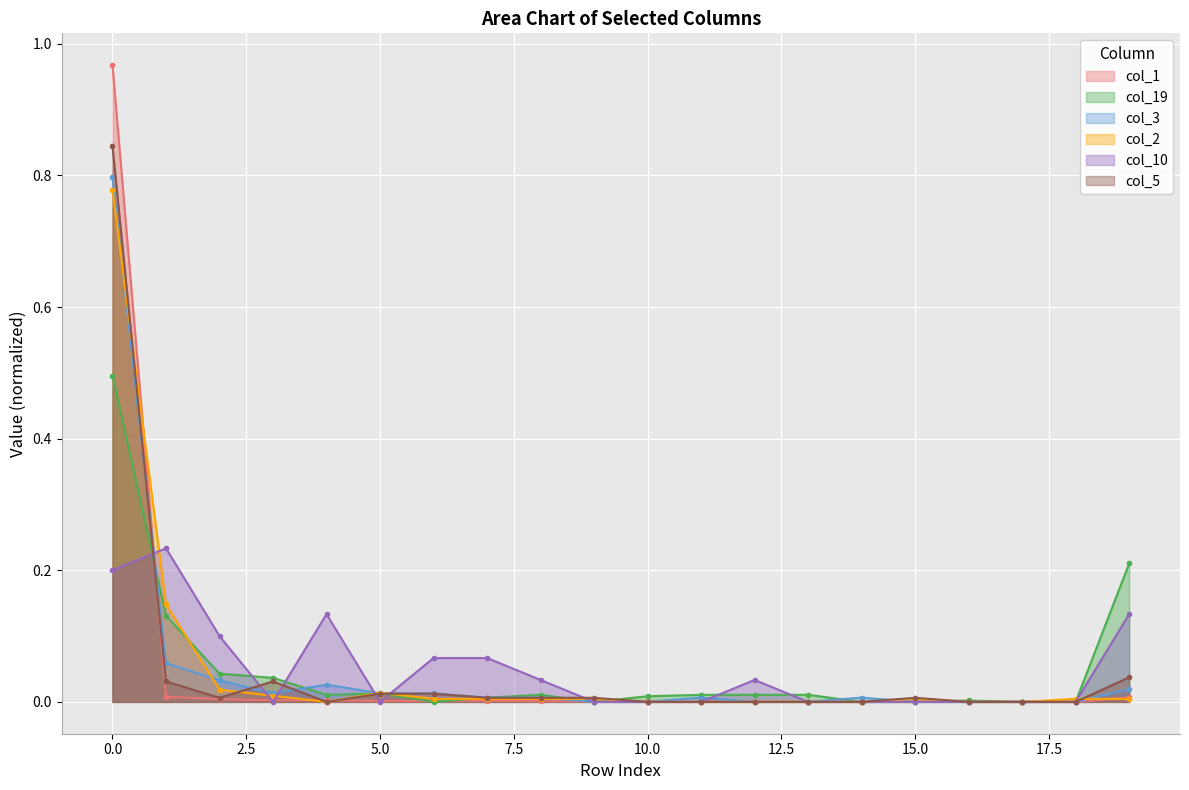

True or false: col_2 has a value of 0.0 at 7.

False